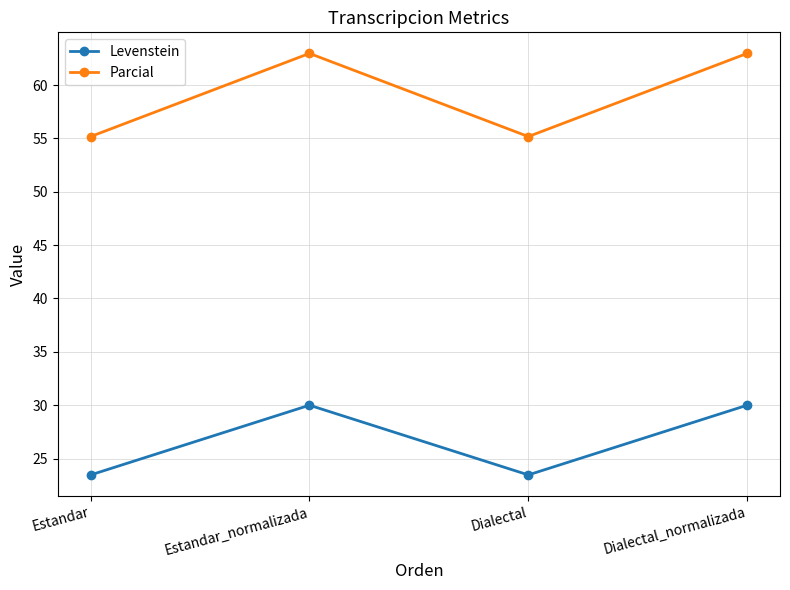

Rank the series by their maximum value, from lowest to highest.

Levenstein, Parcial